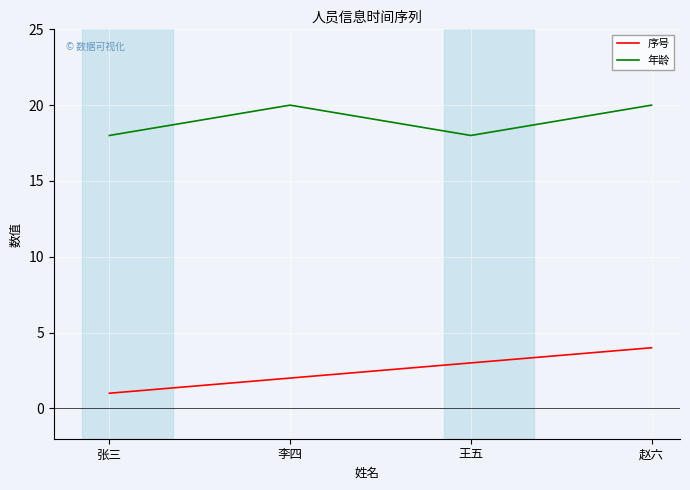

True or false: 序号 and 年龄 intersect in this chart.

False